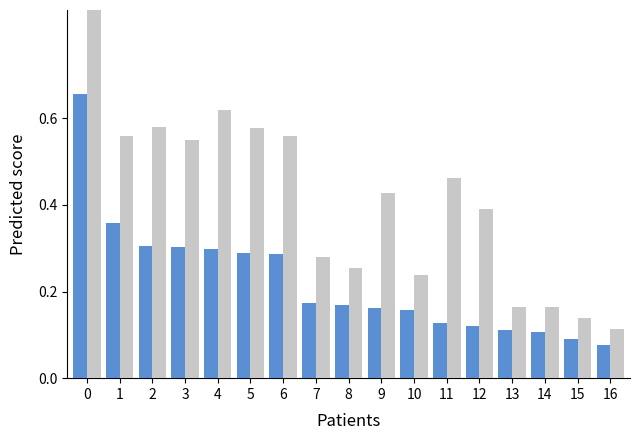

At which label is col_1 closest to 0?

16